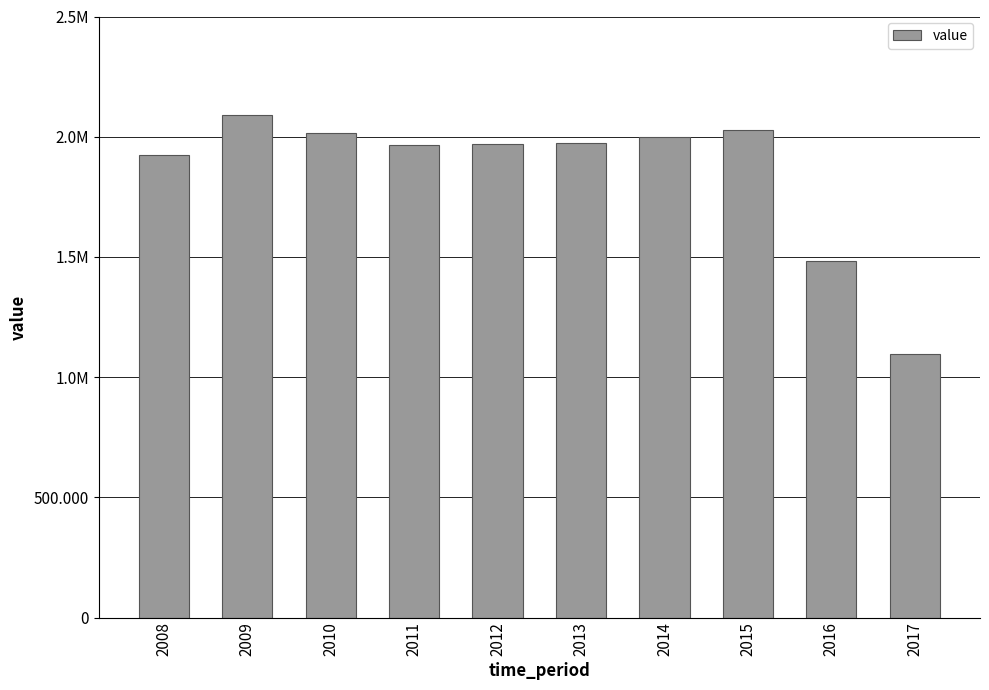

Are the bars horizontal?

No